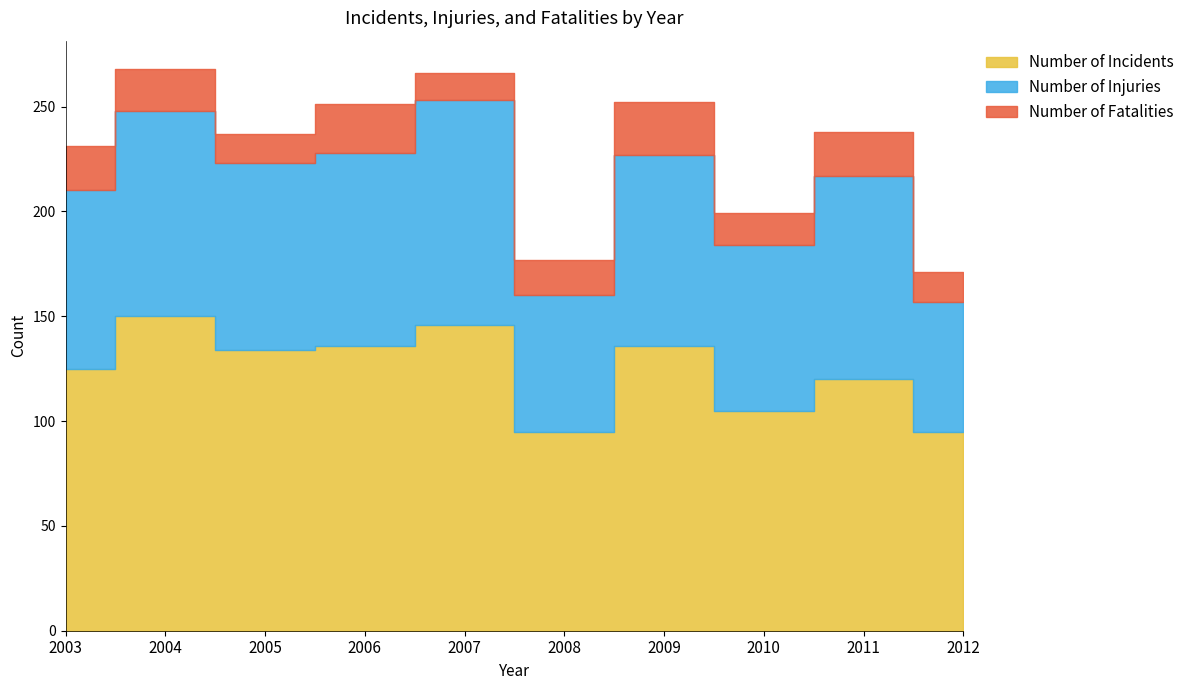

True or false: Number of Injuries and Number of Incidents cross at least once.

False